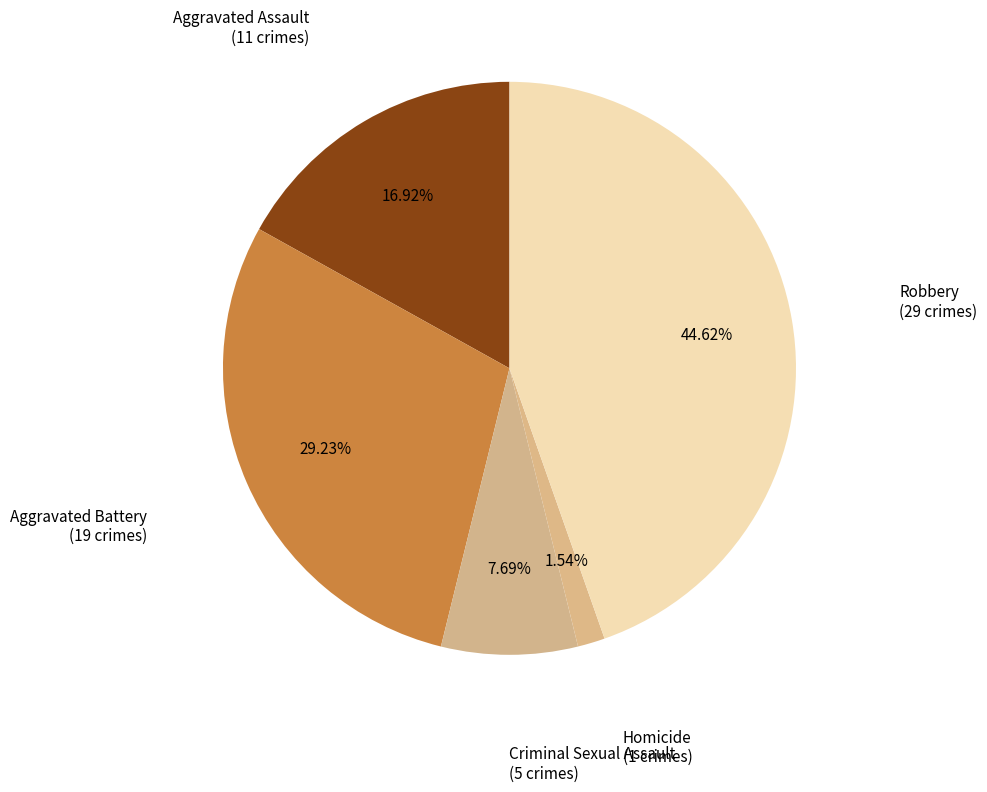

Count the number of slices in the pie.

5